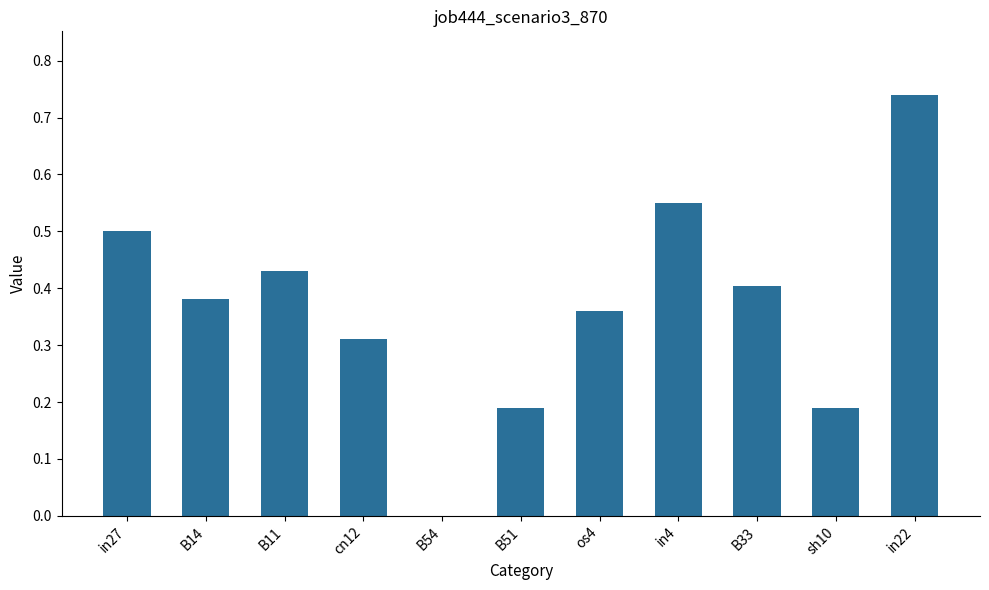

Which label corresponds to the largest value in the chart?

in22